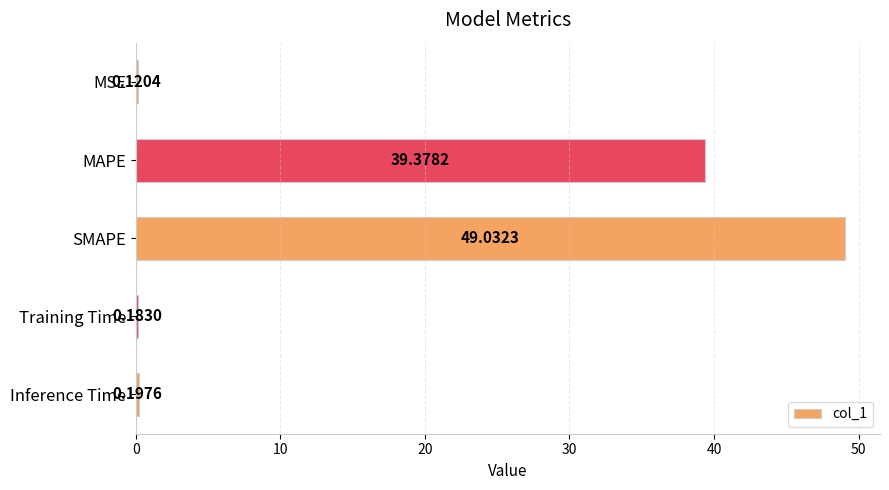

What is the change in value from MSE to MAPE?

+39.3